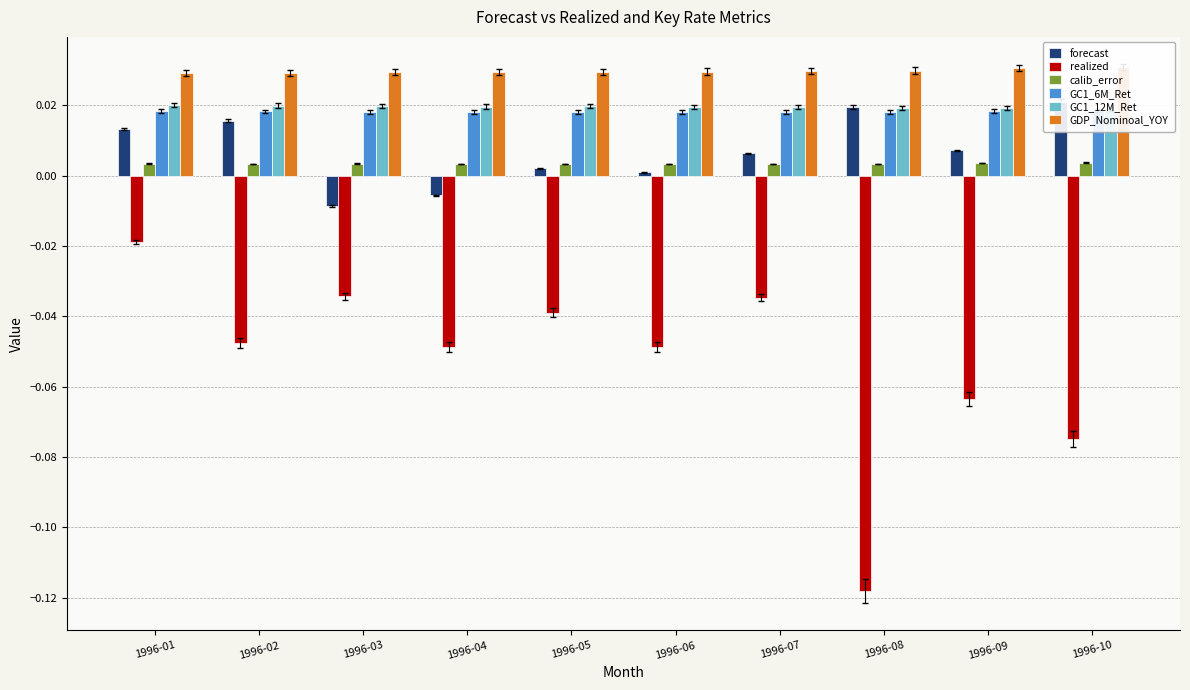

Is the value of GC1_6M_Ret at 1996-02 greater than the value of GDP_Nominoal_YOY at 1996-04?

No